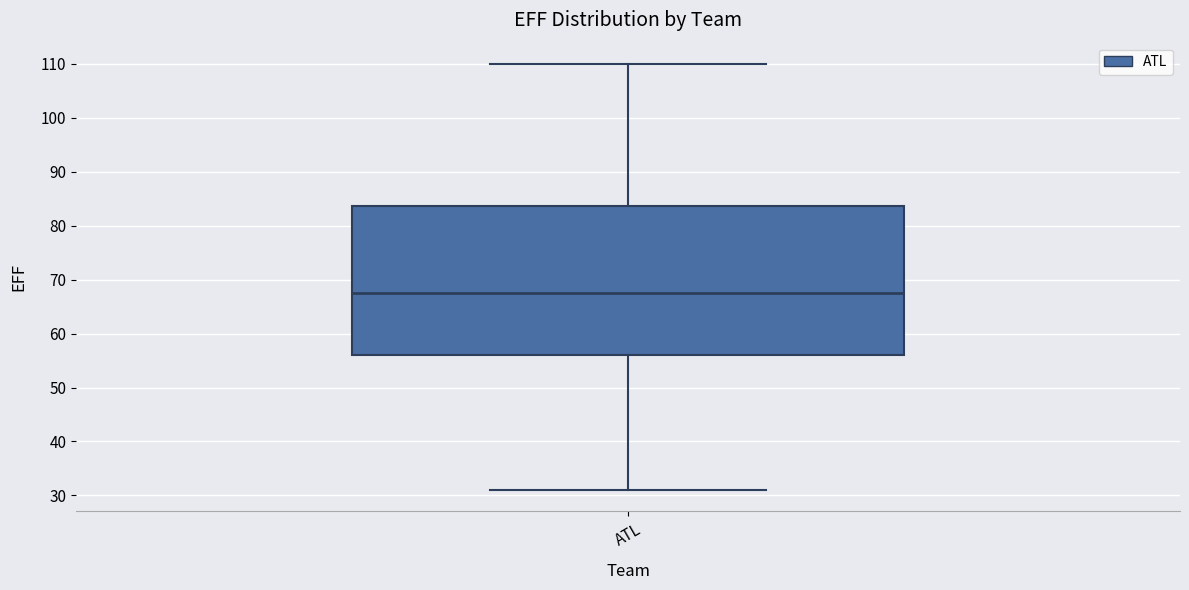

Where does the median line of the box for ATL sit on the y-axis? The values are not printed on the chart, so give them approximately, as read against the axis.

68